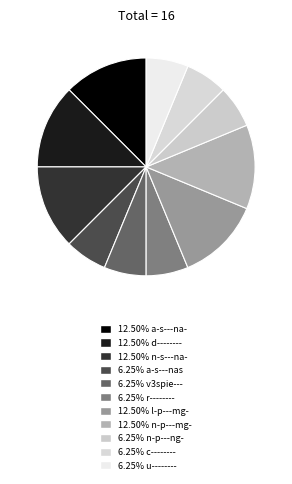

Count the number of slices in the pie.

11